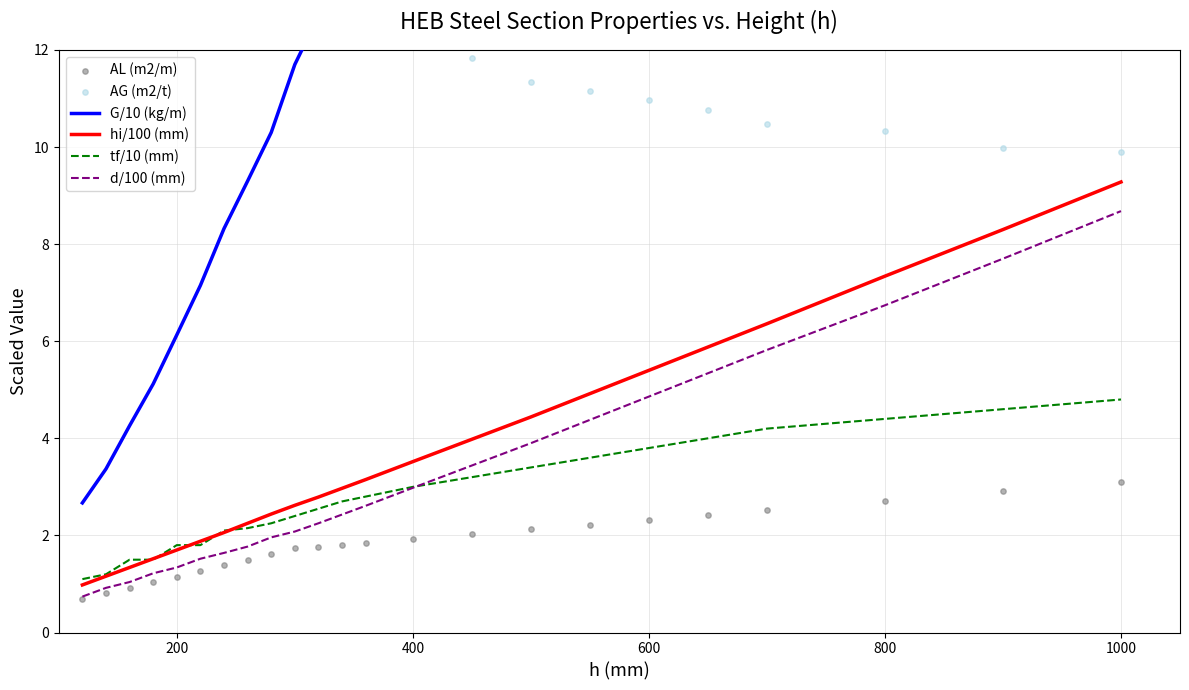

At which label does d/100 (mm) reach its peak?

1000